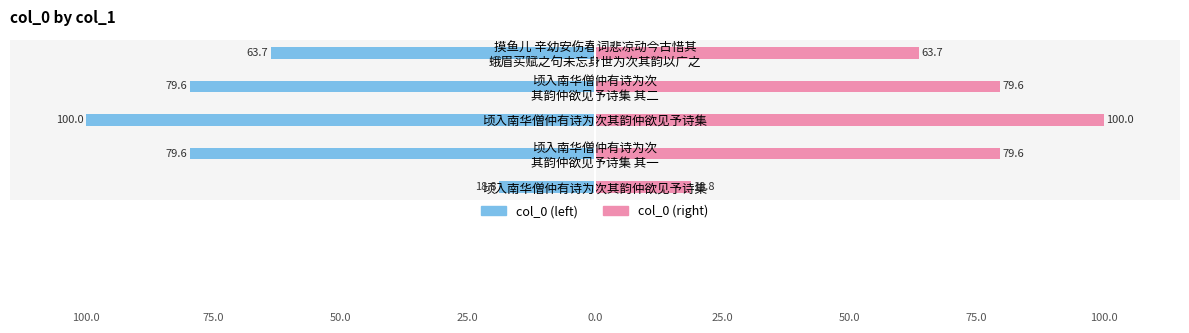

How many distinct data groups are displayed?

2